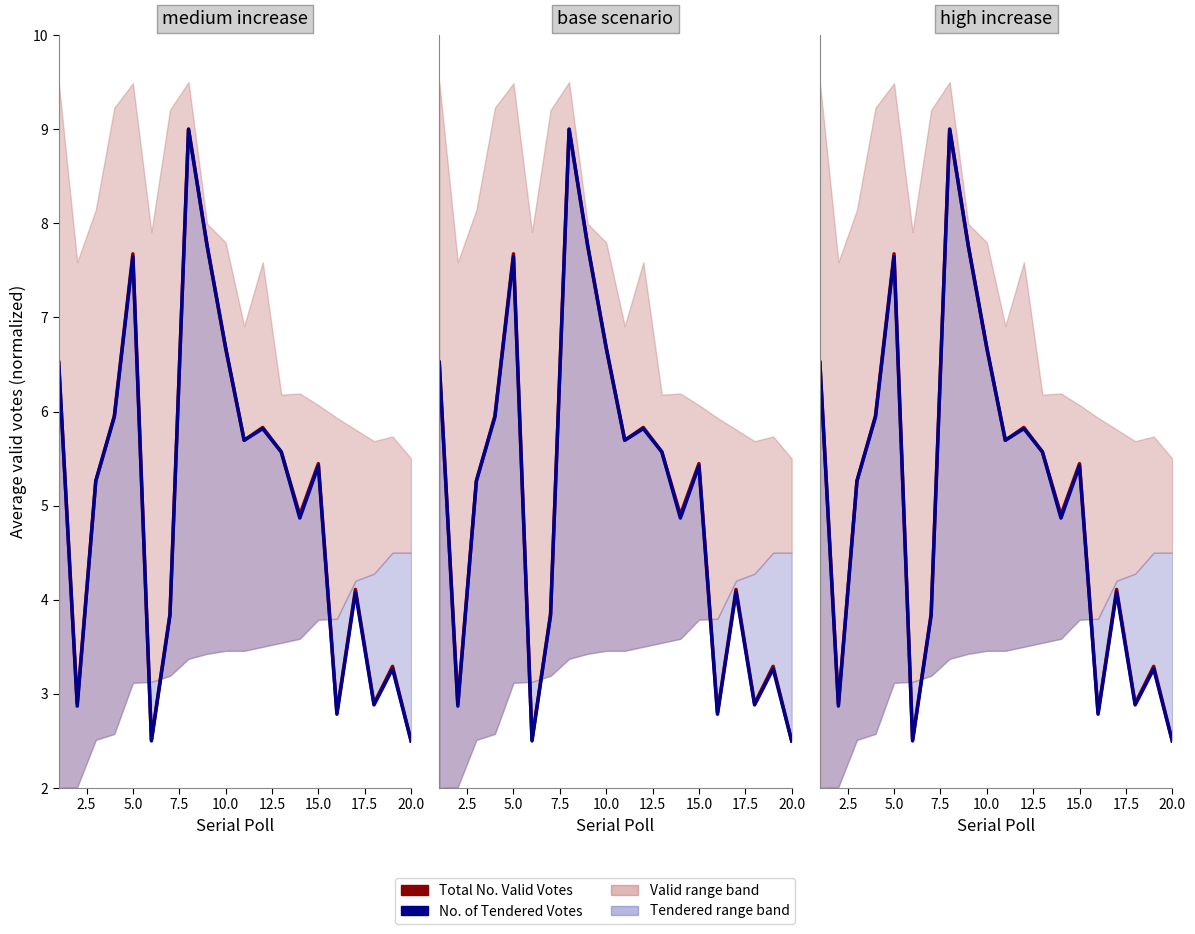

How many values in the Total No. Valid Votes series are below 5?

9